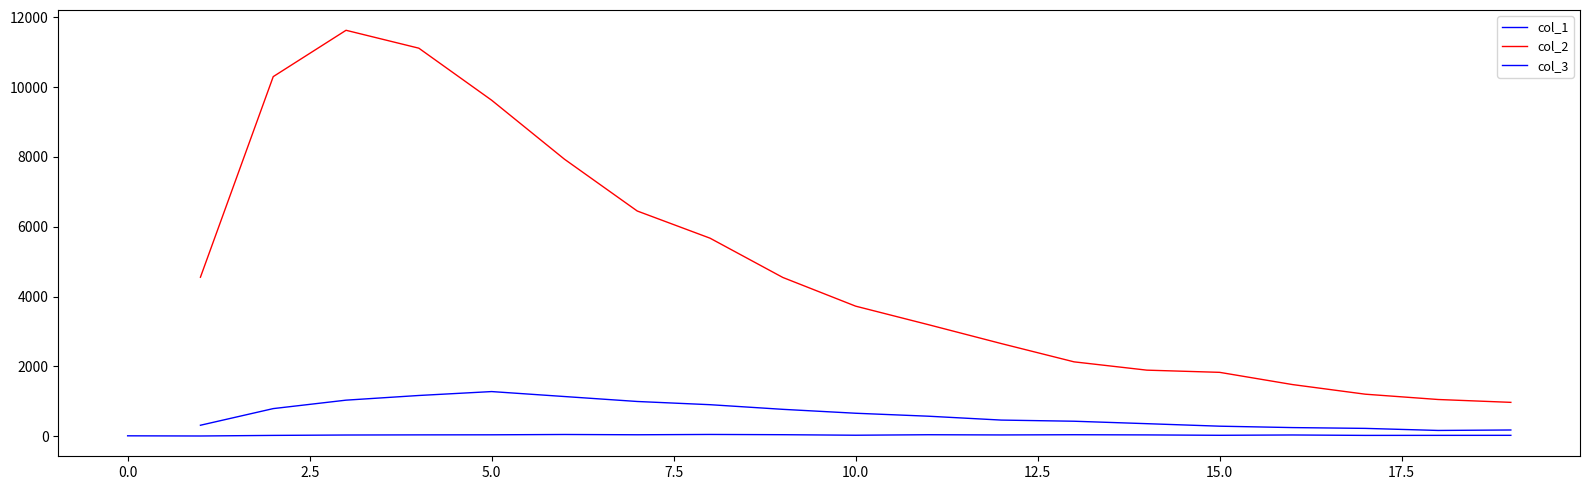

What is the value of the col_3 point at the 19th from the left?

163.0